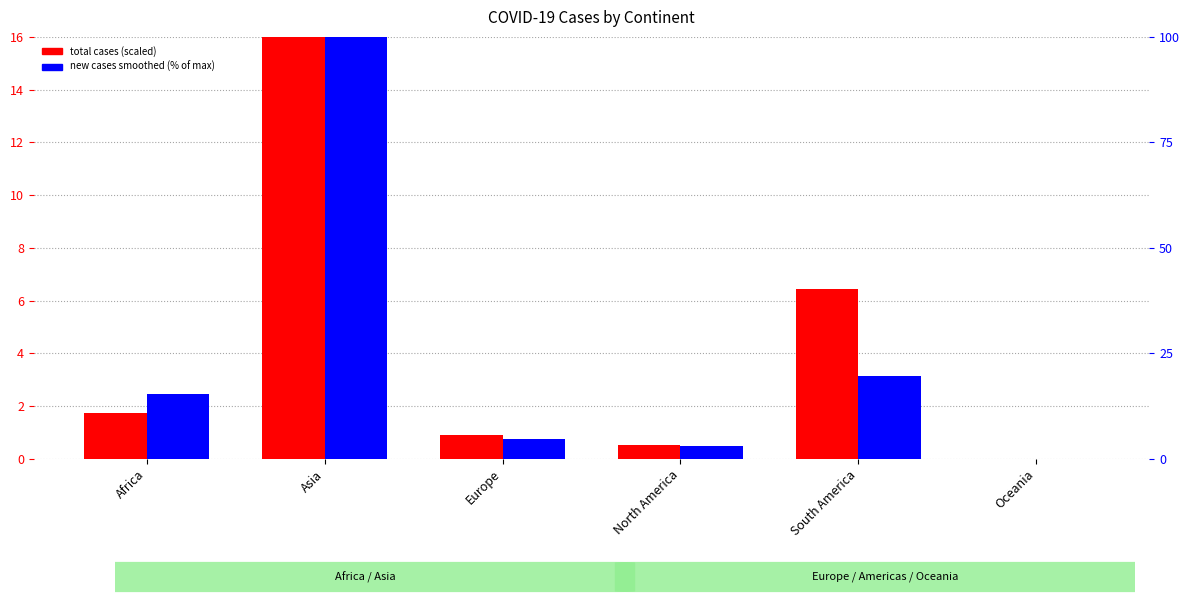

Read the new cases smoothed % of max value at South America.

19.6